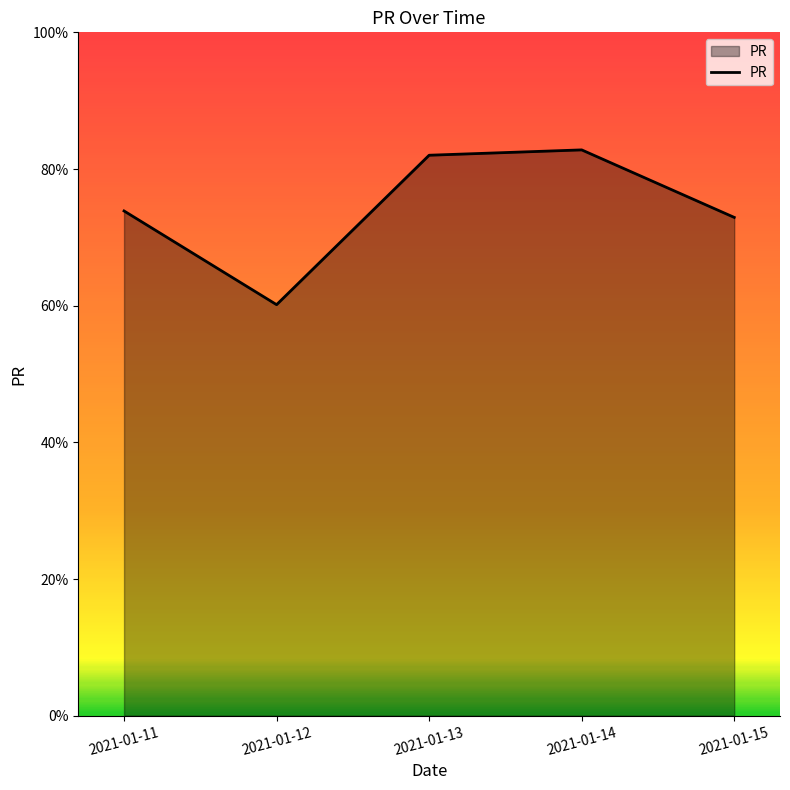

How many interior local valleys (lower than both neighbors) does the data have?

1